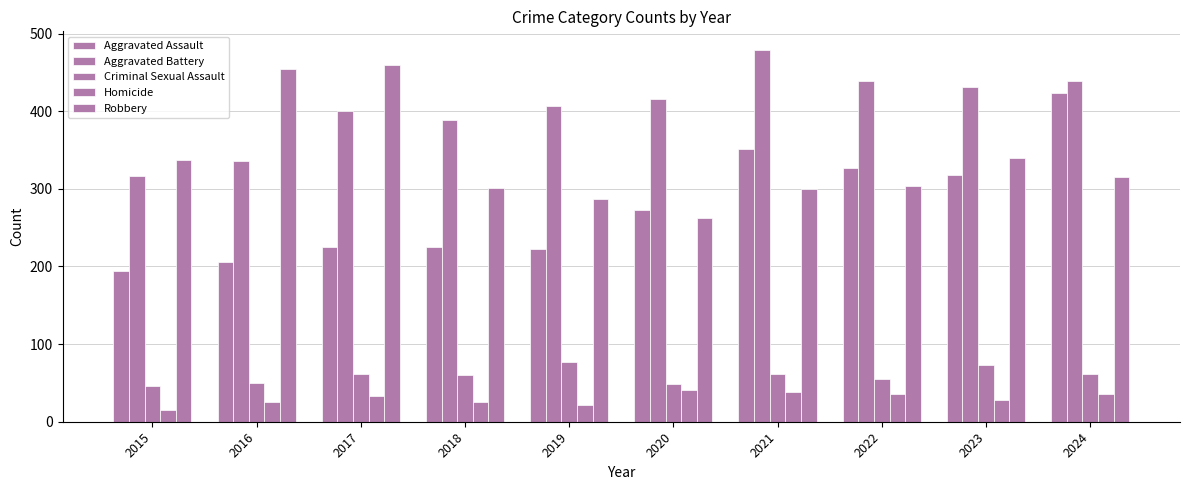

How many groups of bars are there?

10